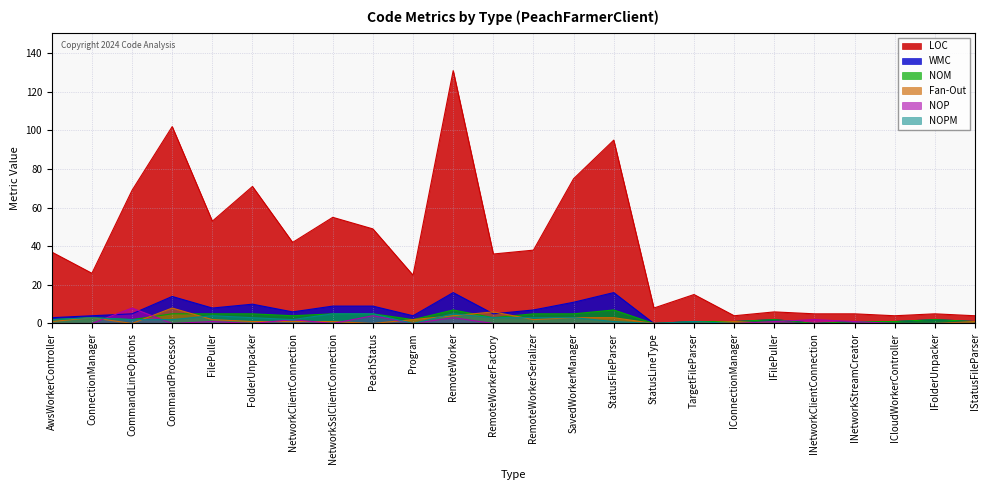

True or false: NOM and LOC cross at least once.

False